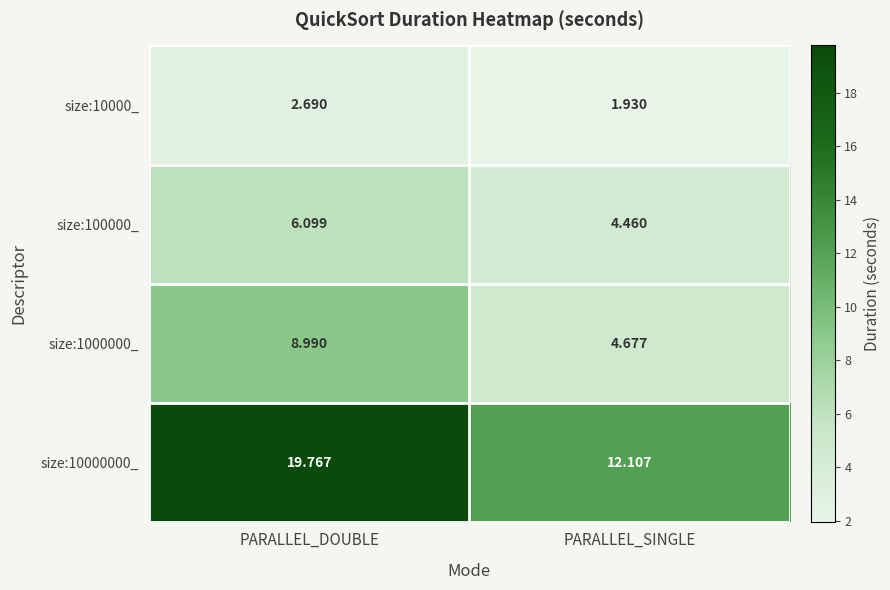

Count the number of categories in the chart.

2